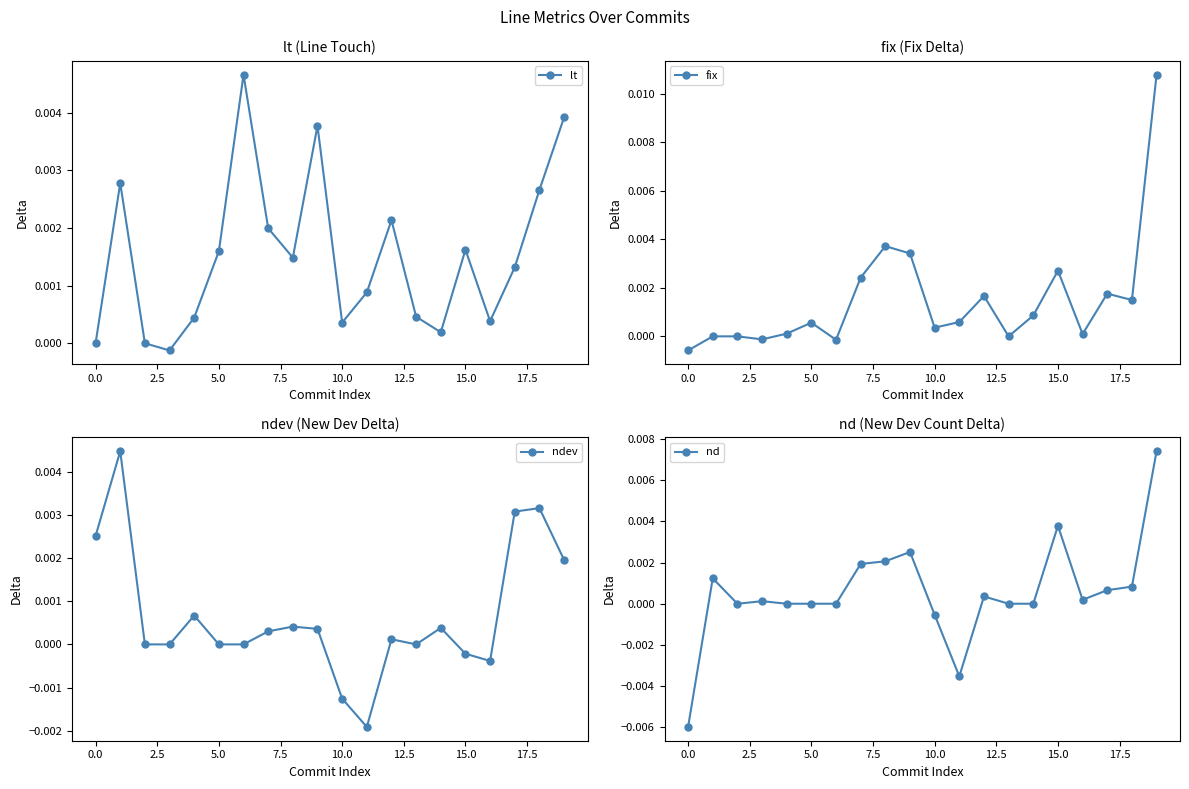

How many values in the nd series exceed 0?

11